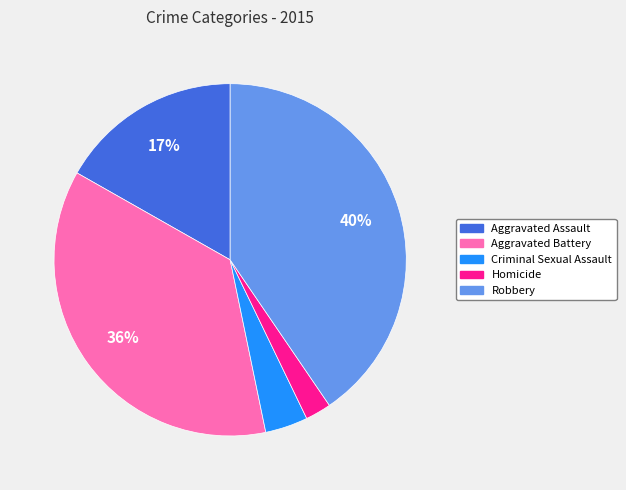

Which slice is the smallest?

Homicide